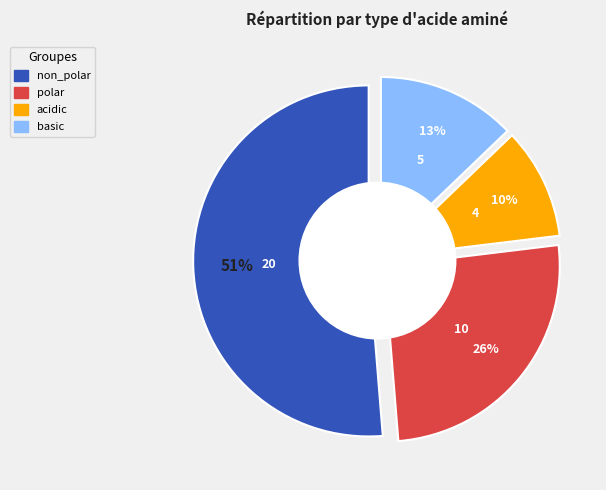

To the nearest percent, what portion does basic represent?

13%